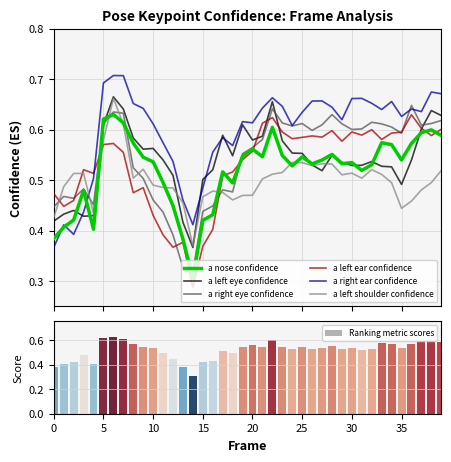

Which has a higher value, 5 or 4?

5